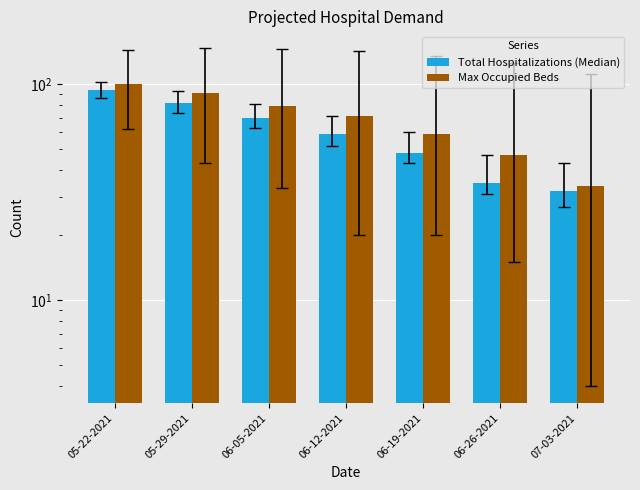

How many bars are there in each group?

2